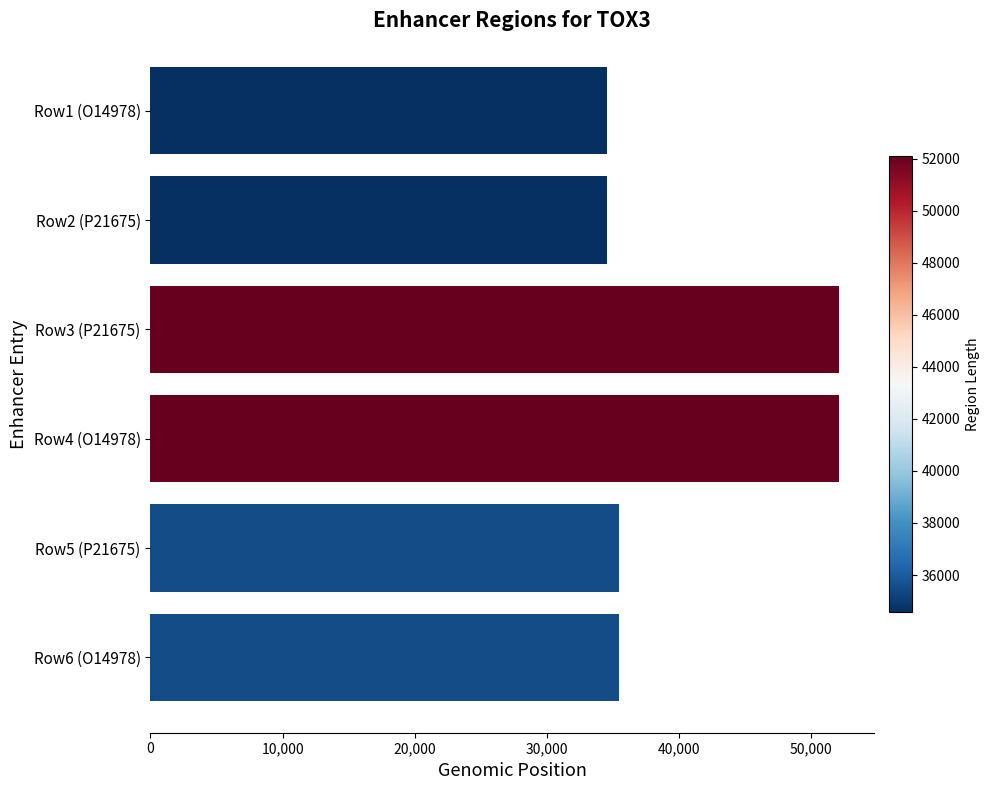

Reading top to bottom, extract all data points from this chart.

34558	34558	52131	52131	35477	35477